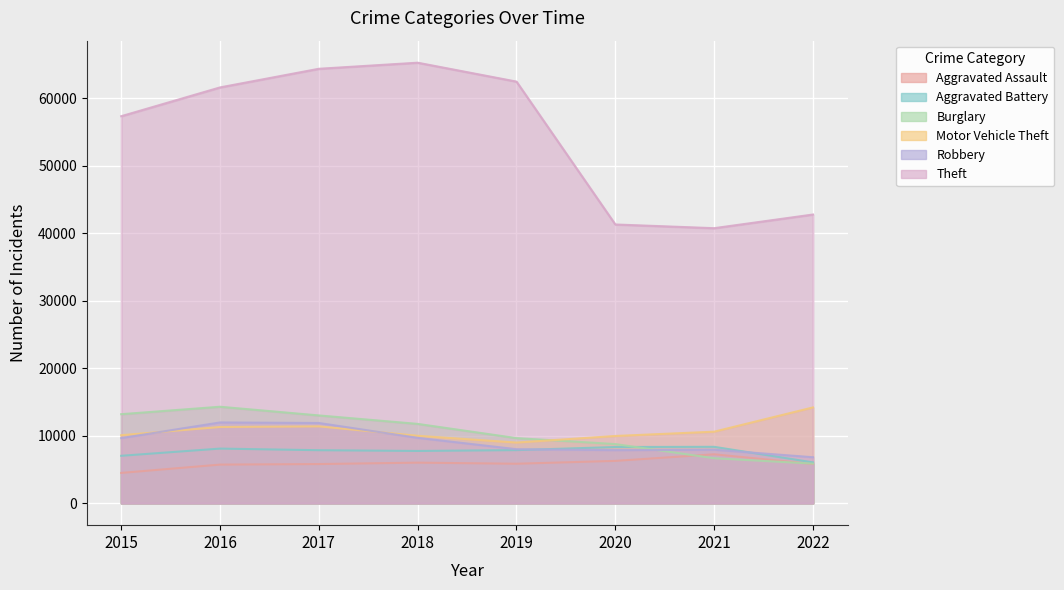

How many values in the Aggravated Assault series exceed 5840?

3